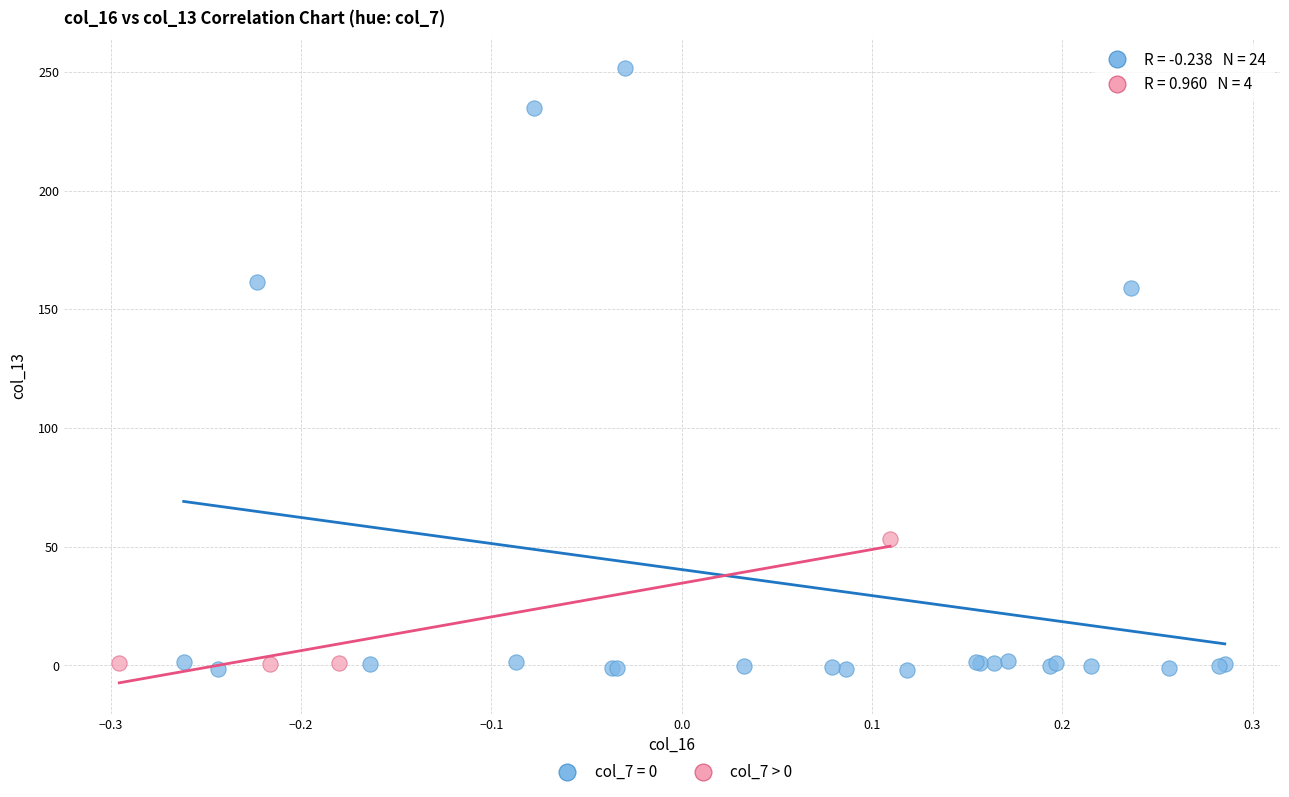

Which series contains the highest Y value?

col_7 = 0